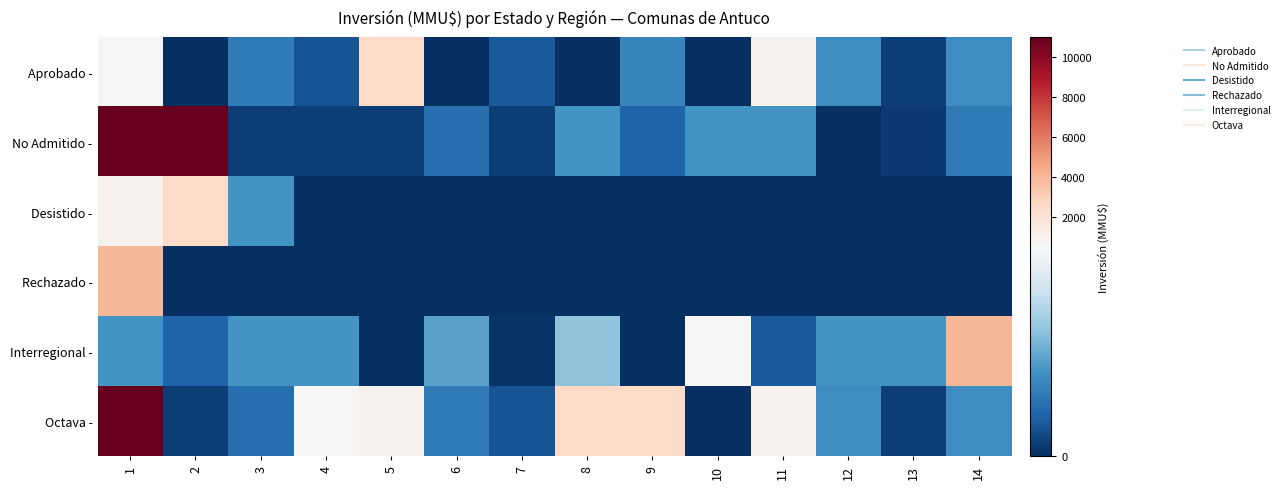

What is the spread (max minus min) of values at 6?

234